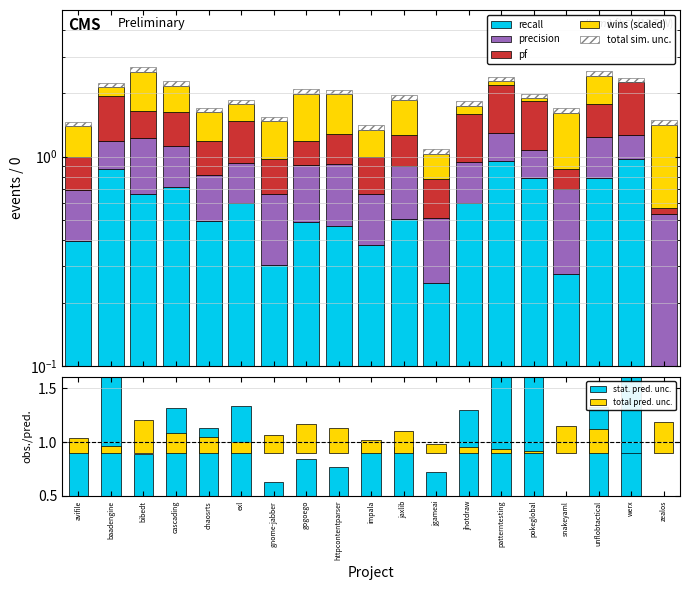

Between pokeglobal and zealos, which is larger?

pokeglobal